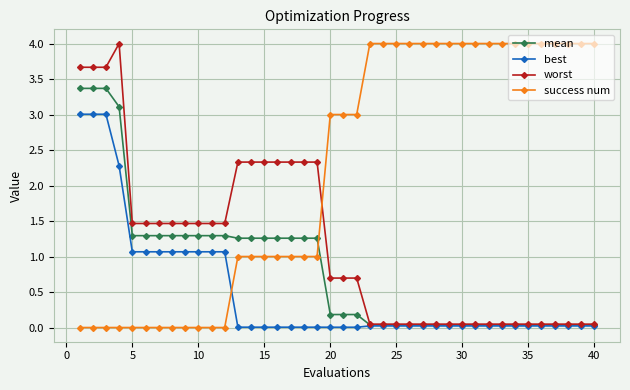

Is this an area chart (filled region under the line)?

No